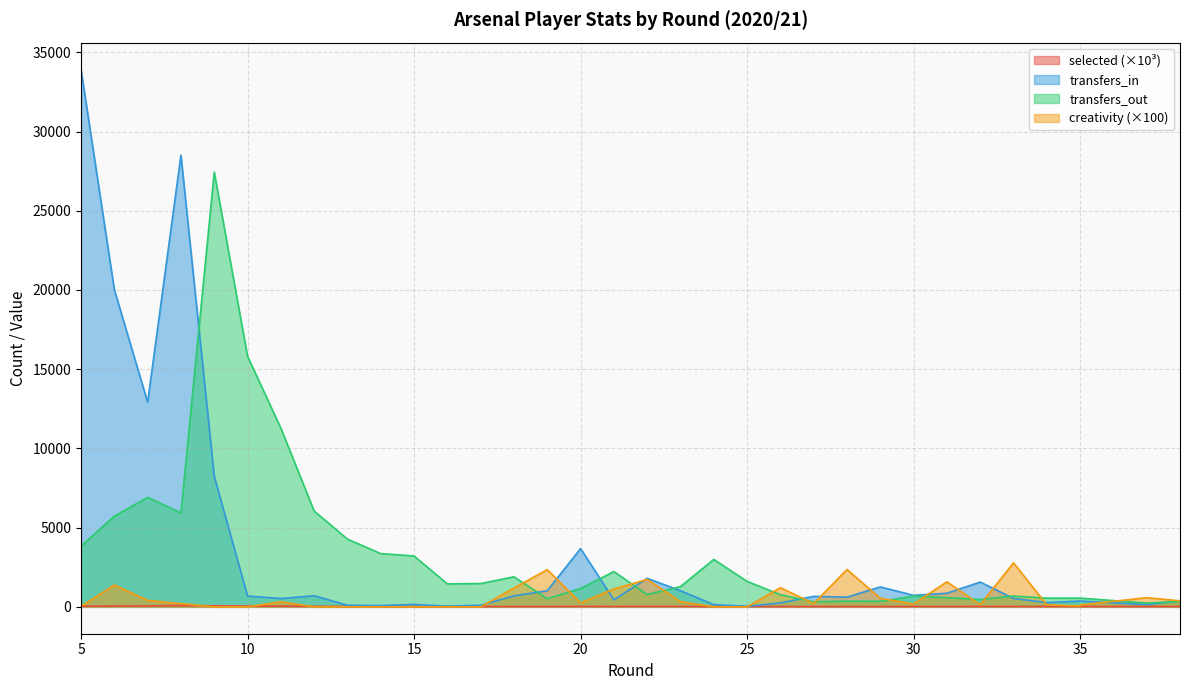

How many data points in creativity are above 210?

16